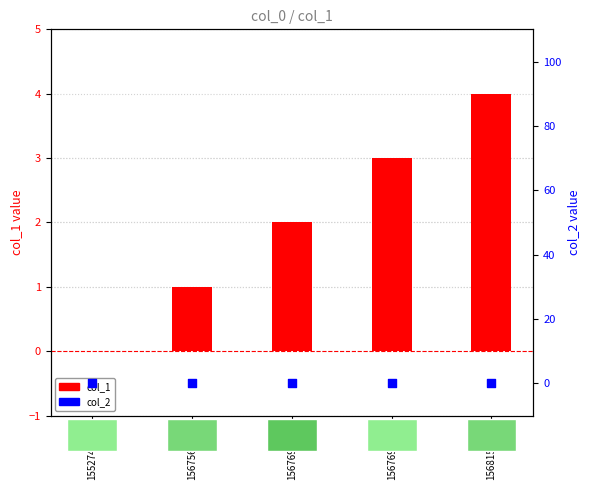

What are all the series names shown in the legend?

col_1, col_2